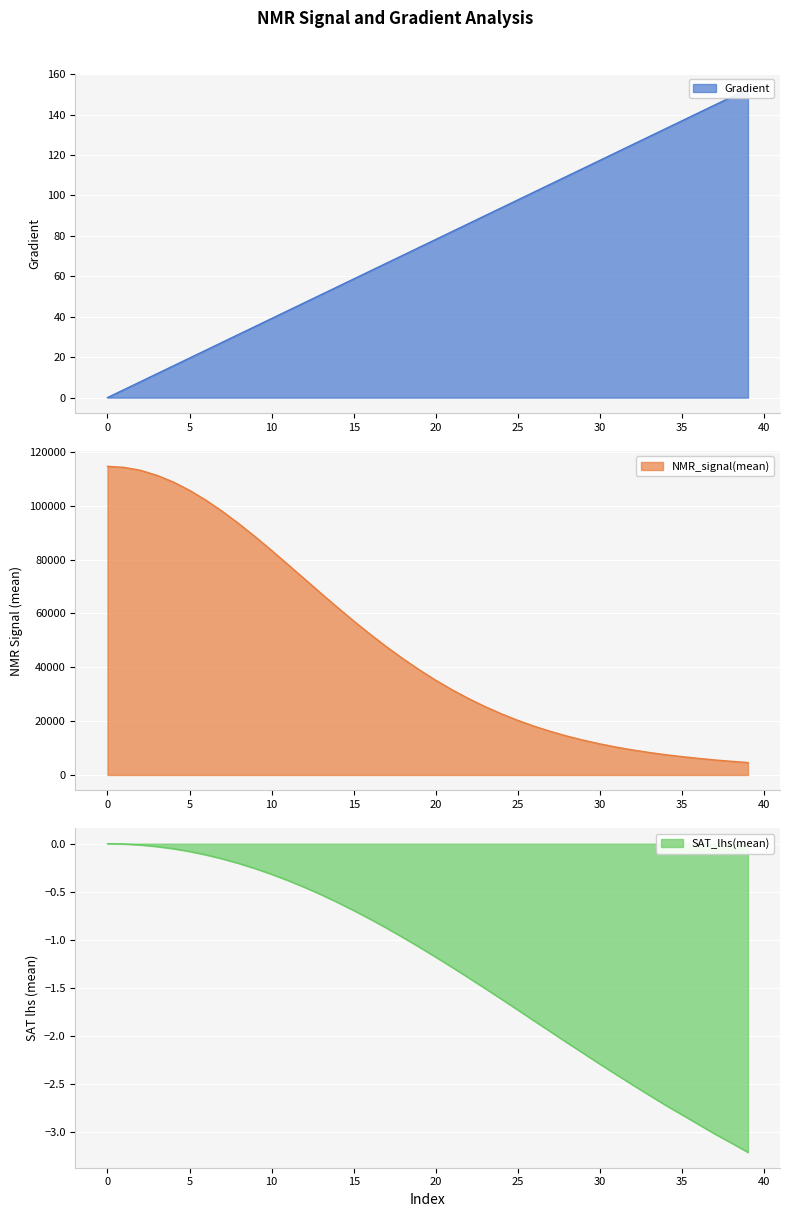

What is the sum of all NMR_signal(mean) values?

1953219.6